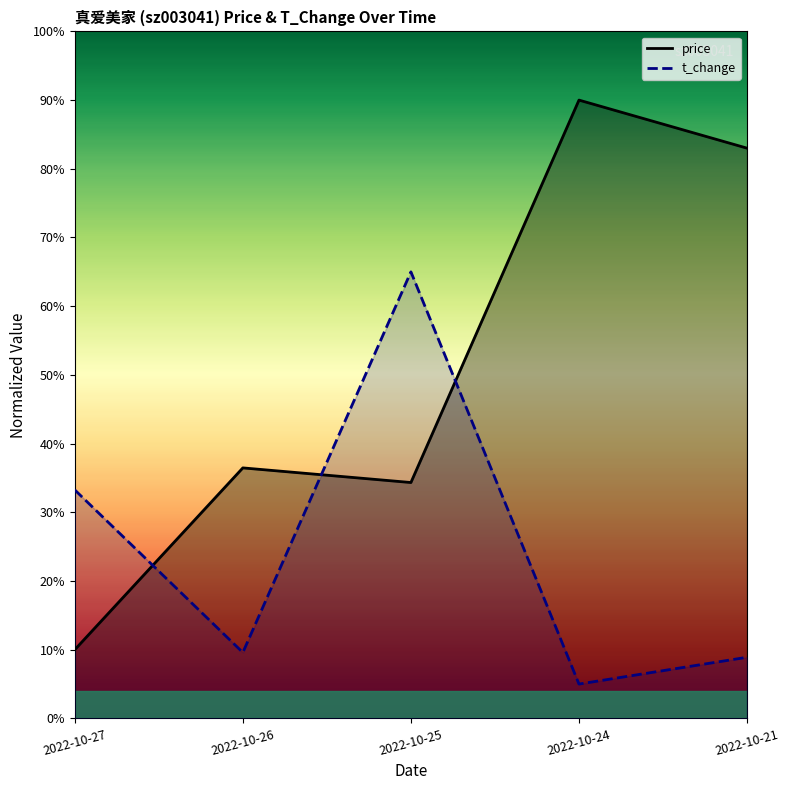

The value of t_change at 2022-10-26 is 9.6. True or false?

True